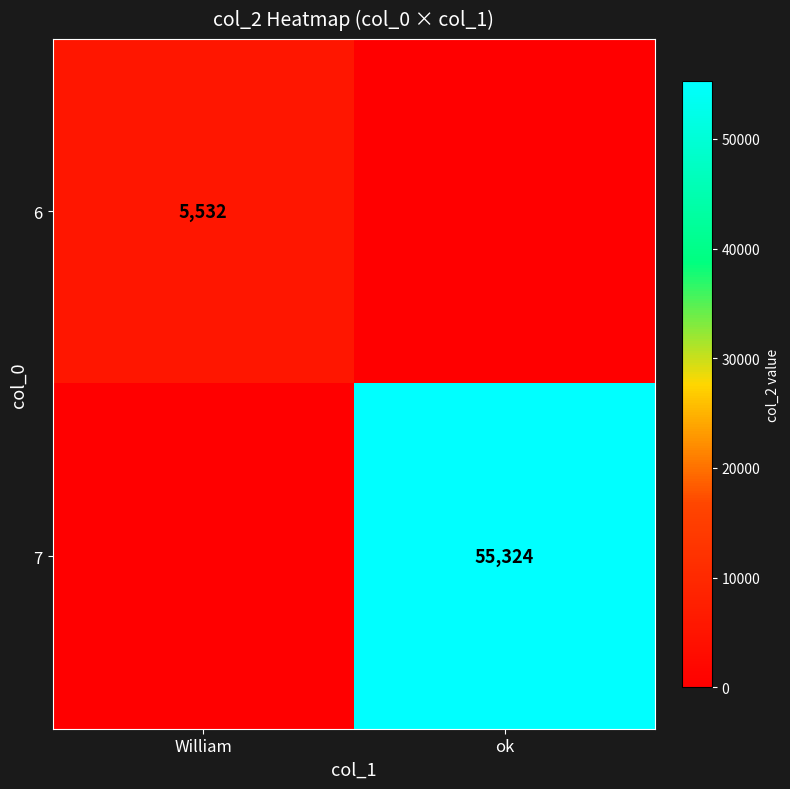

Between William and ok, which is larger?

William